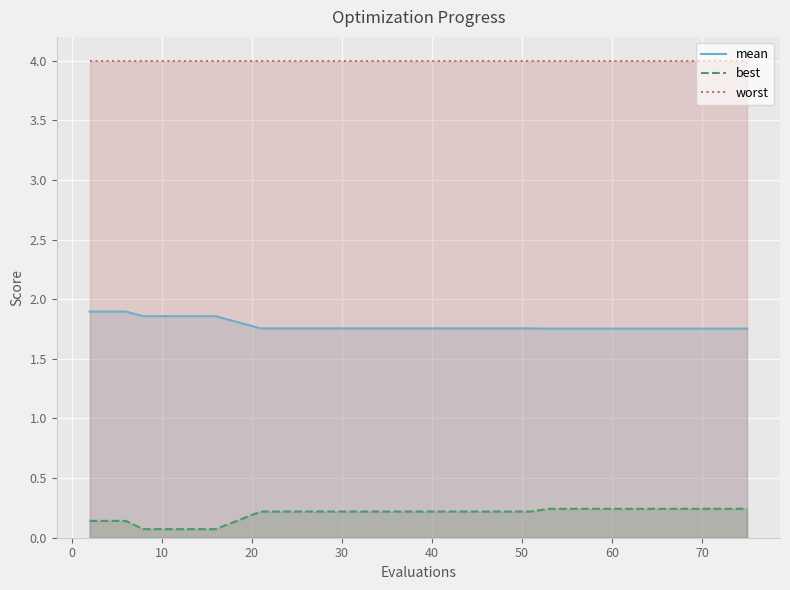

Which series has the largest total across all categories?

worst